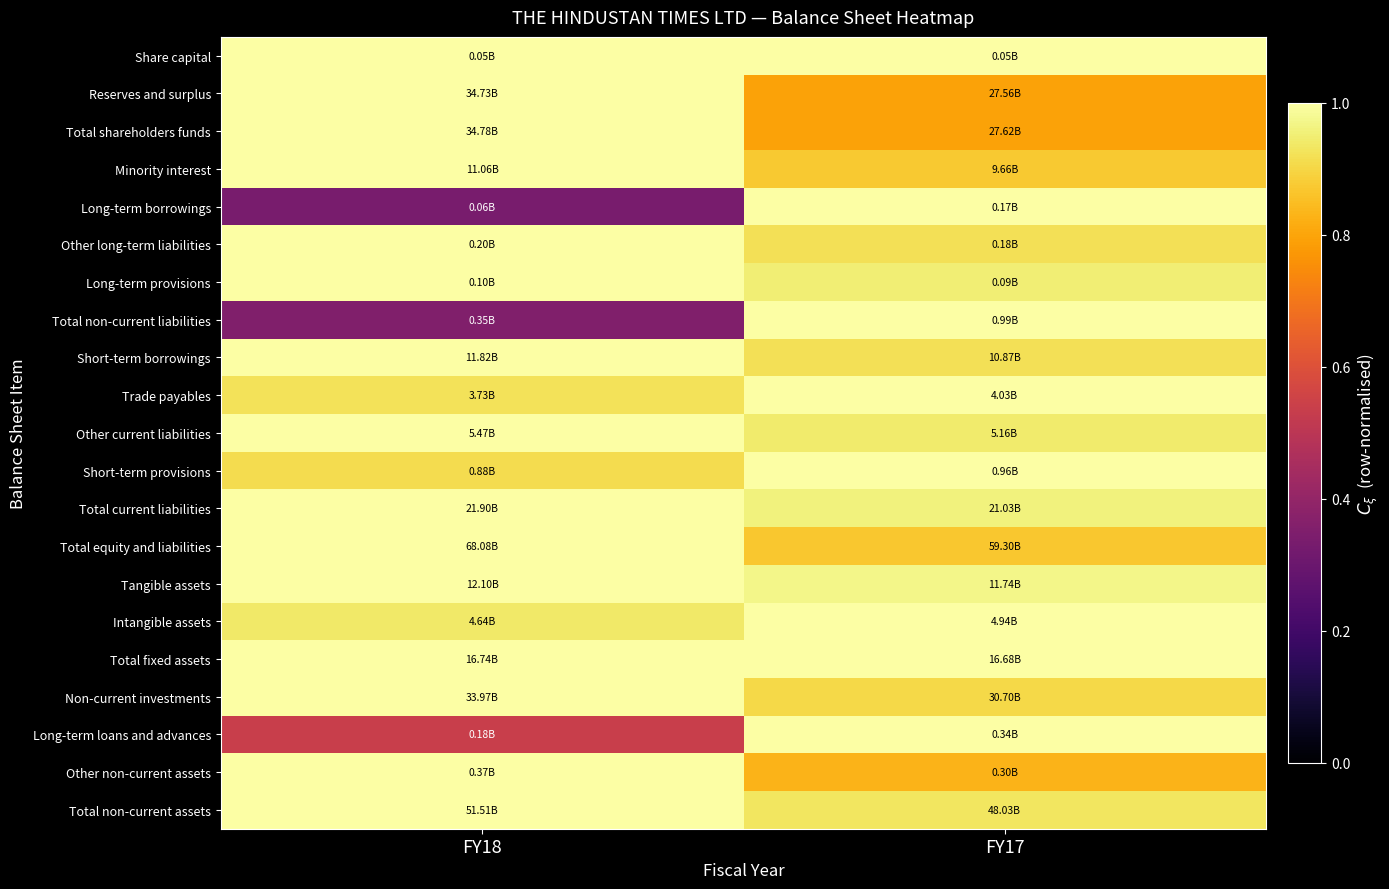

At which category is the sum across all series the highest?

FY17